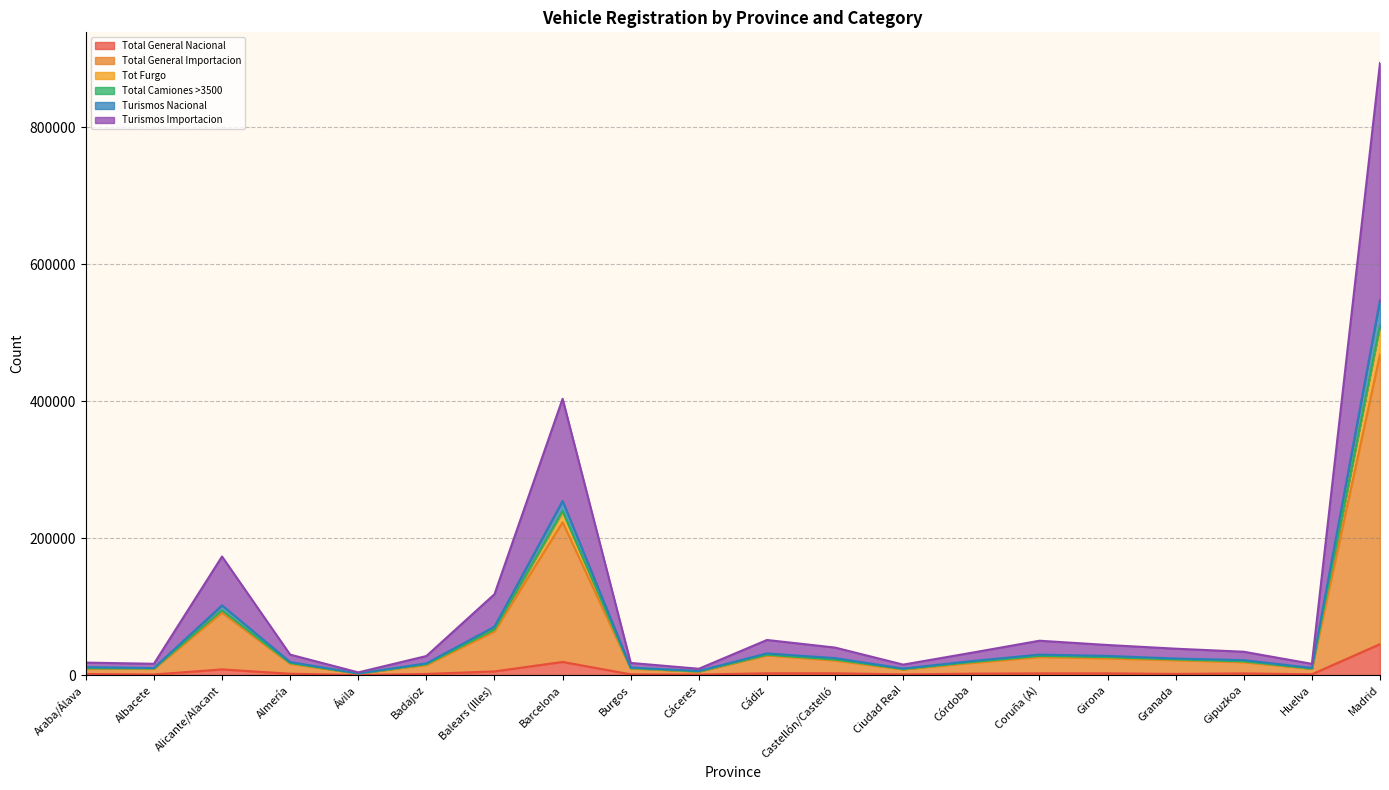

Where is the first local minimum for Turismos Importacion?

Albacete